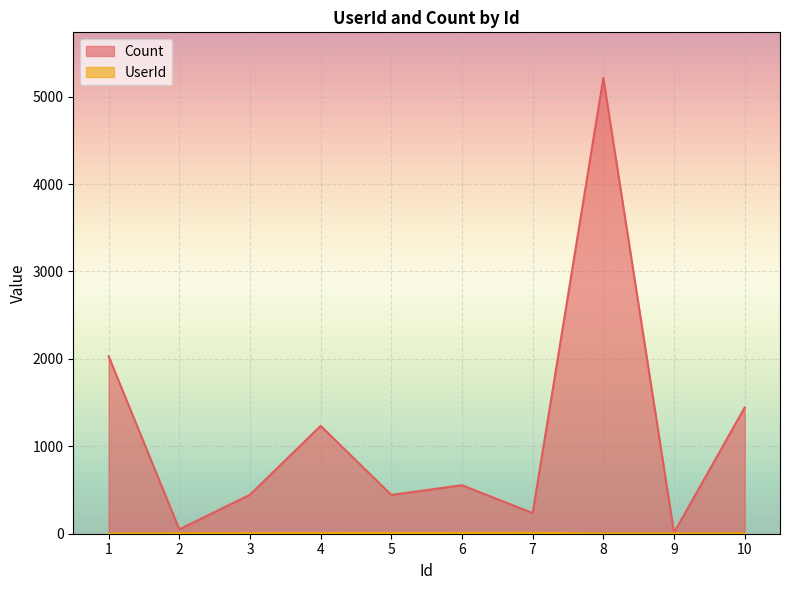

True or false: UserId and Count cross at least once.

False